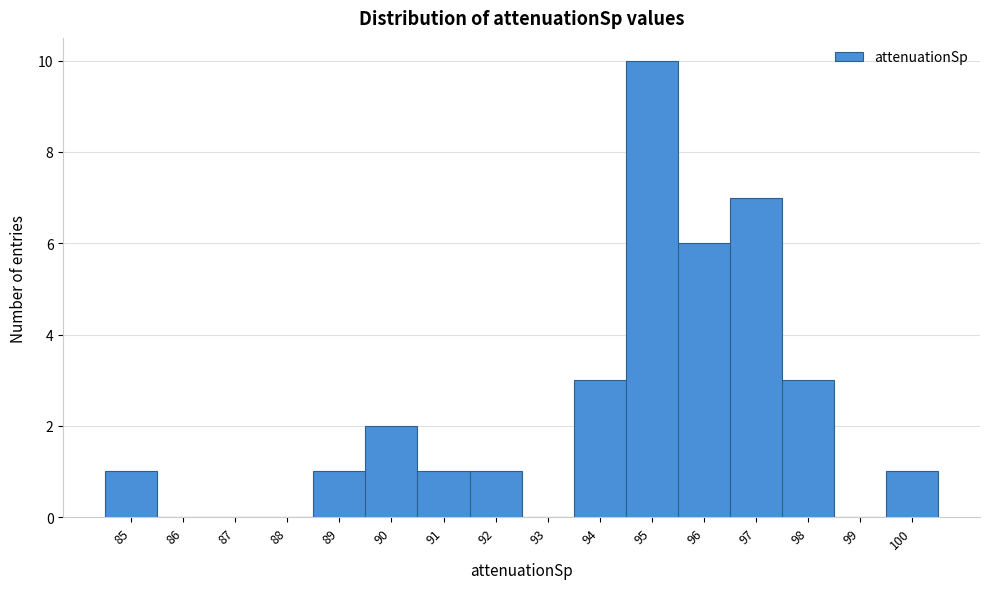

Which range on the x-axis has the tallest bar?

94.5 to 95.5